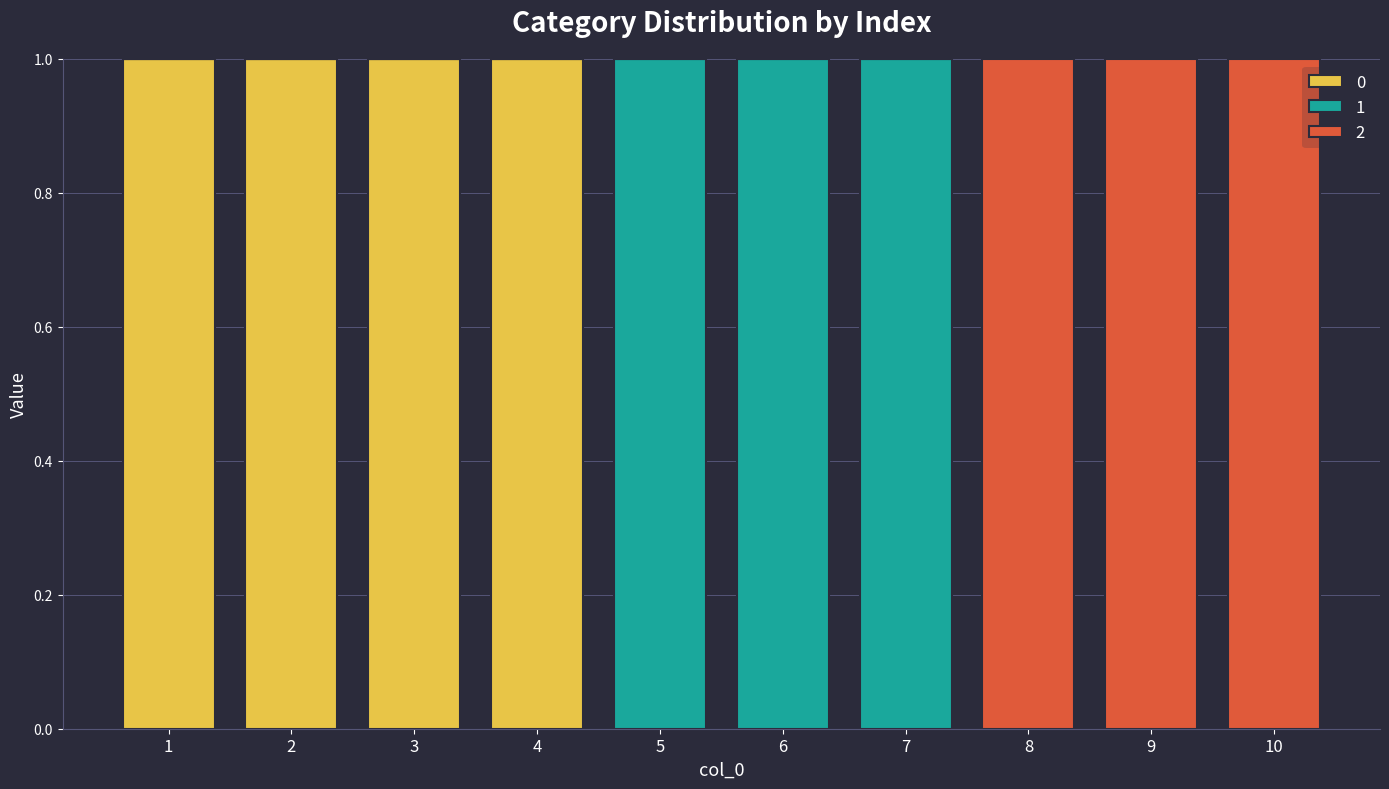

True or false: 0 has a value of 0 at 9.

True